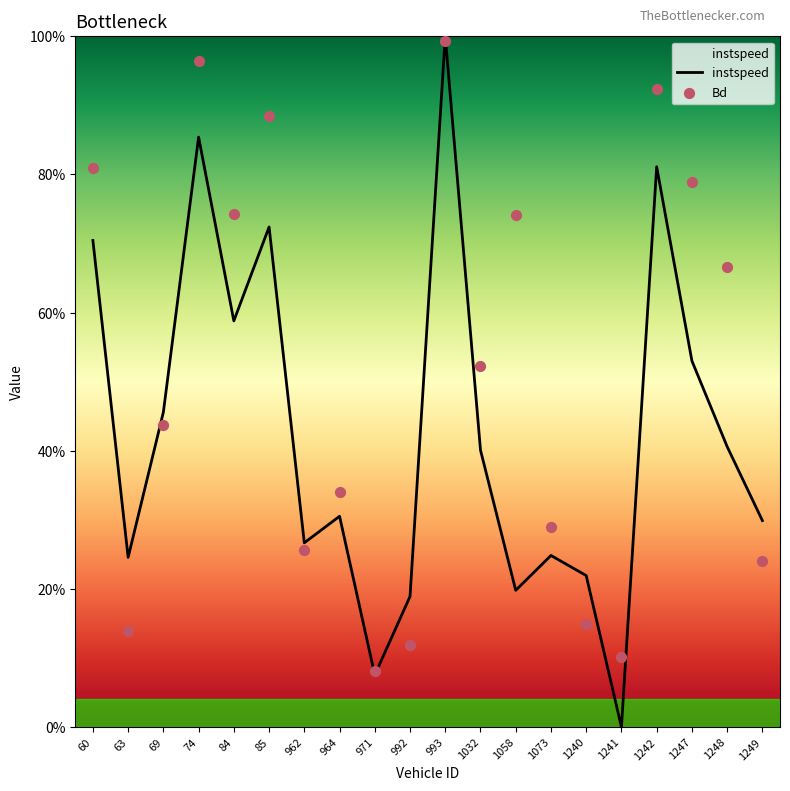

Which series has the widest spread of Y values?

instspeed